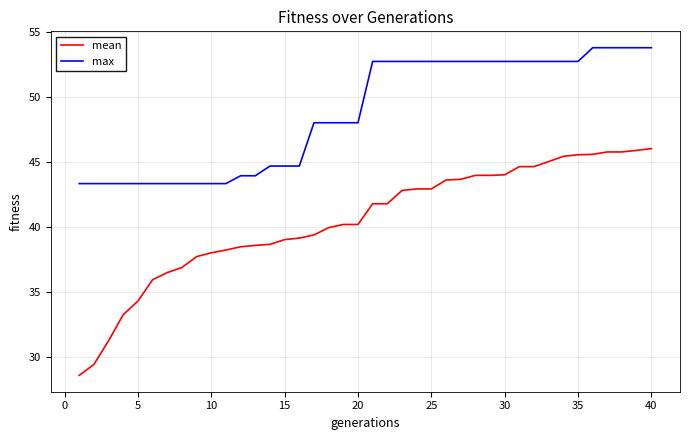

Which series has the largest total across all categories?

max